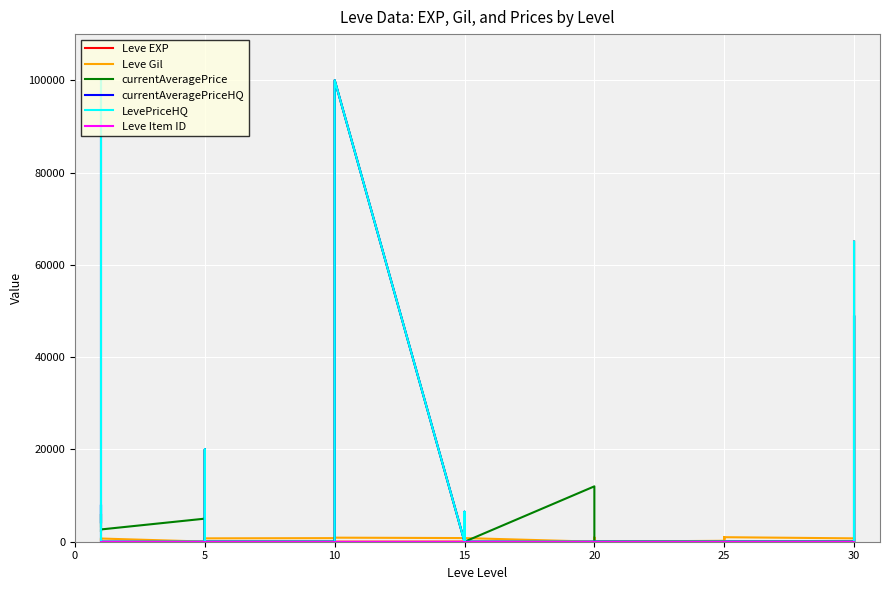

What is the highest value of the currentAveragePrice series?

100000